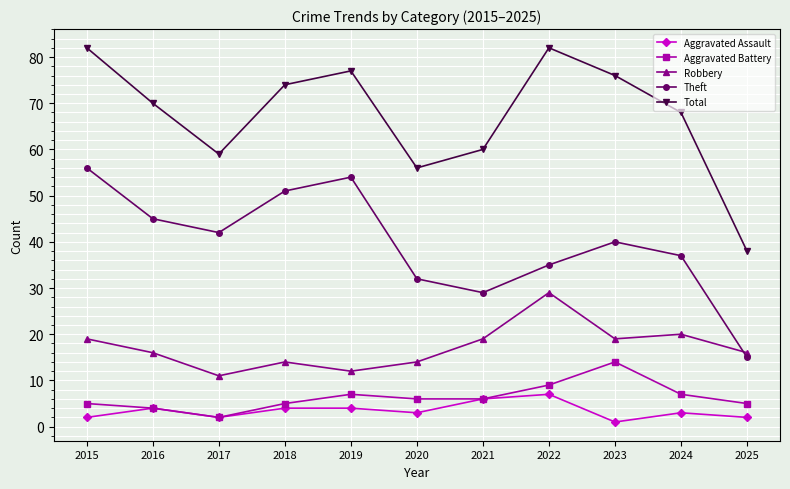

At which category does Total reach its first local valley?

2017